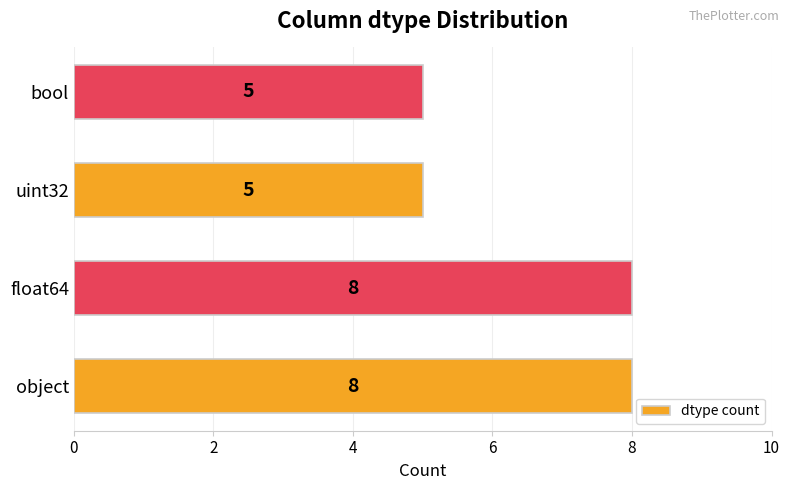

Between object and bool, which is larger?

object